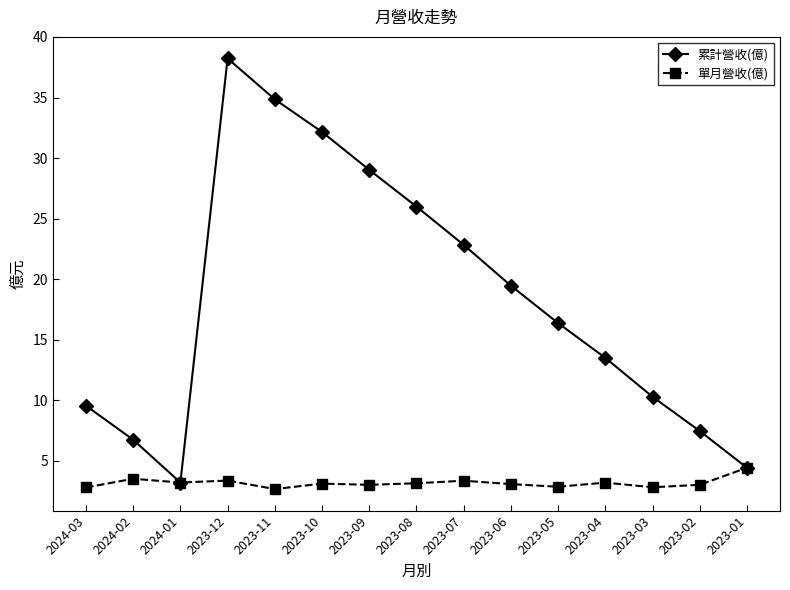

Which series has the largest total across all categories?

累計營收(億)